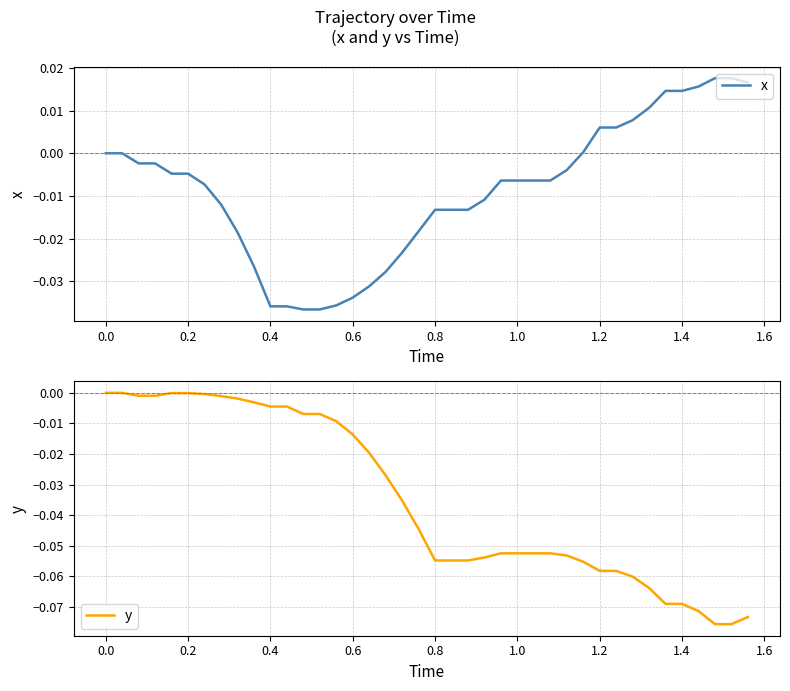

True or false: y has more than 0 points higher than both neighbors.

False